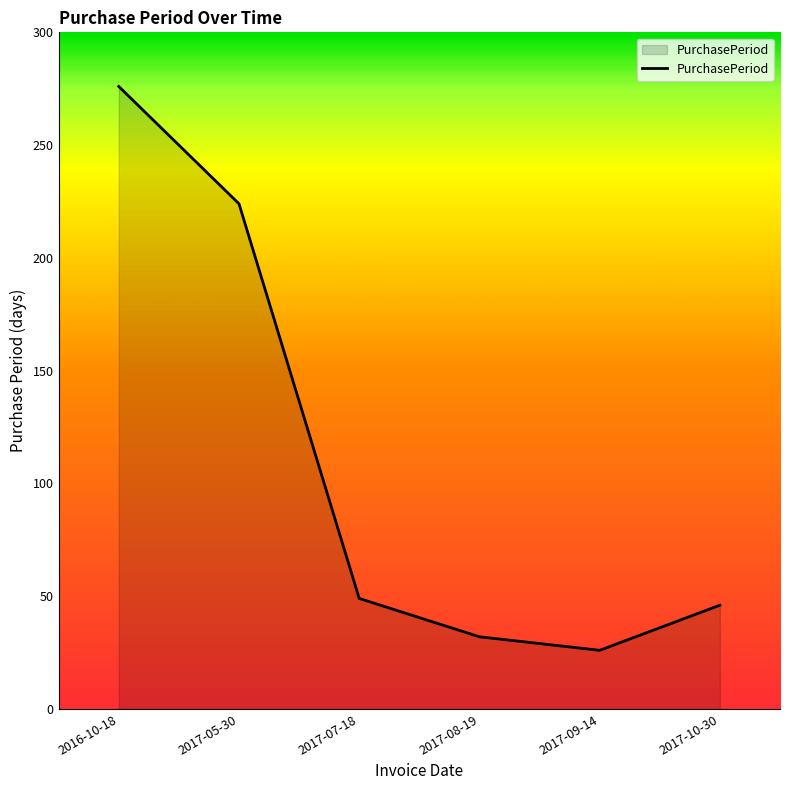

Reading left to right, what are all the values shown in this chart?

2016-10-18=276	2017-05-30=224	2017-07-18=49	2017-08-19=32	2017-09-14=26	2017-10-30=46